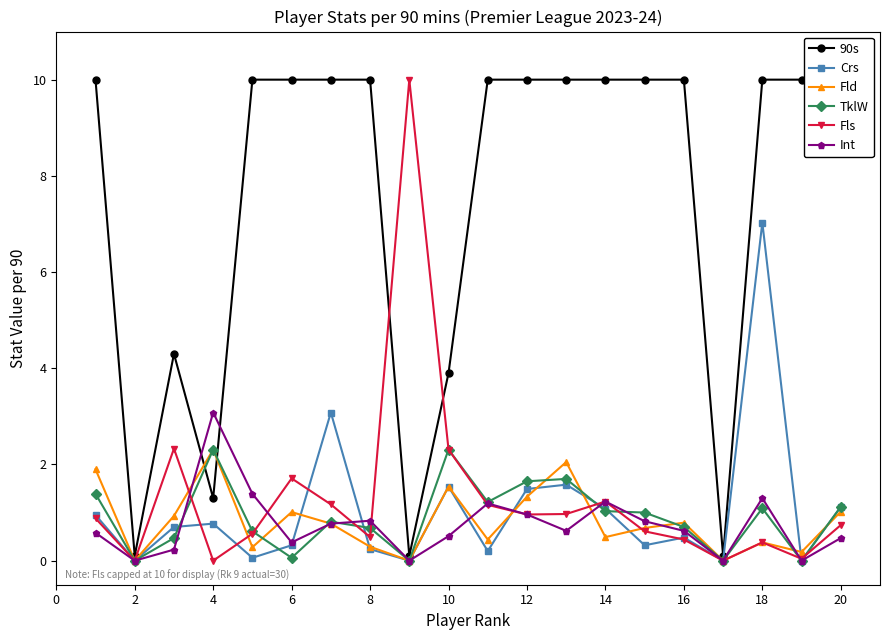

Does the chart display data point markers on the line(s)?

Yes